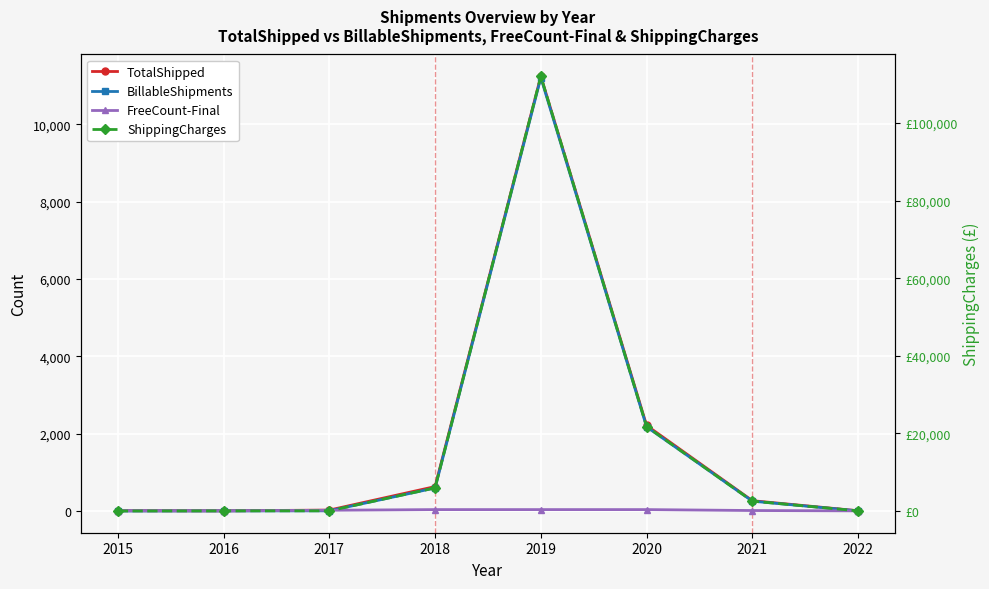

At which label does ShippingCharges reach its peak?

2019